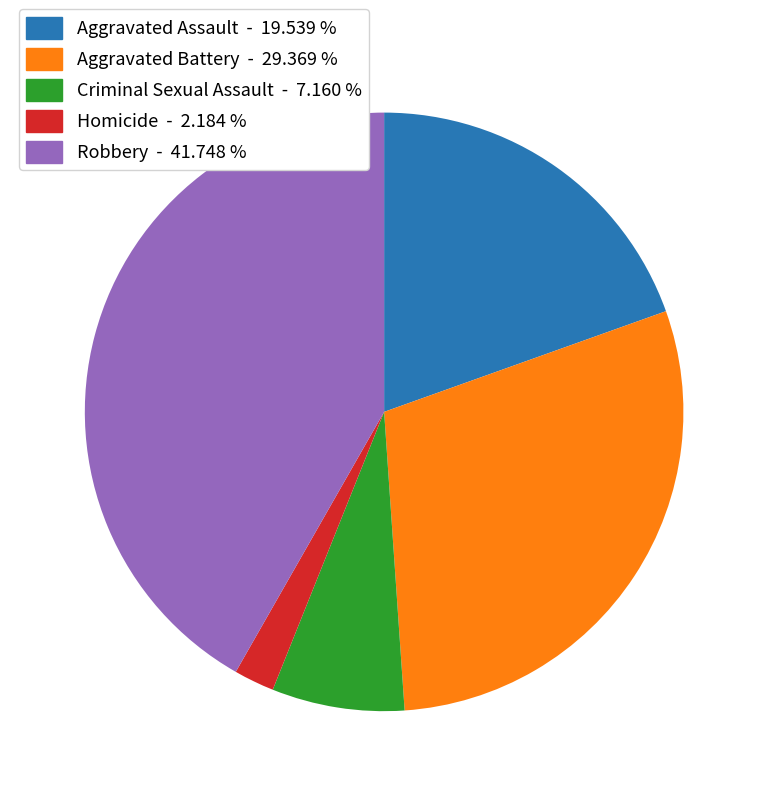

Does any single category account for the majority?

No